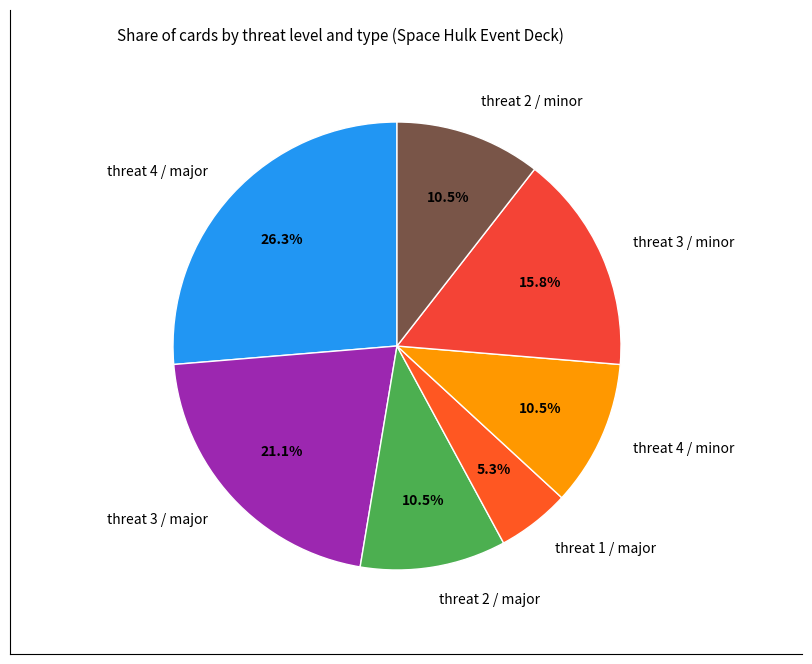

To the nearest percent, what portion does threat 3 / minor represent?

16%